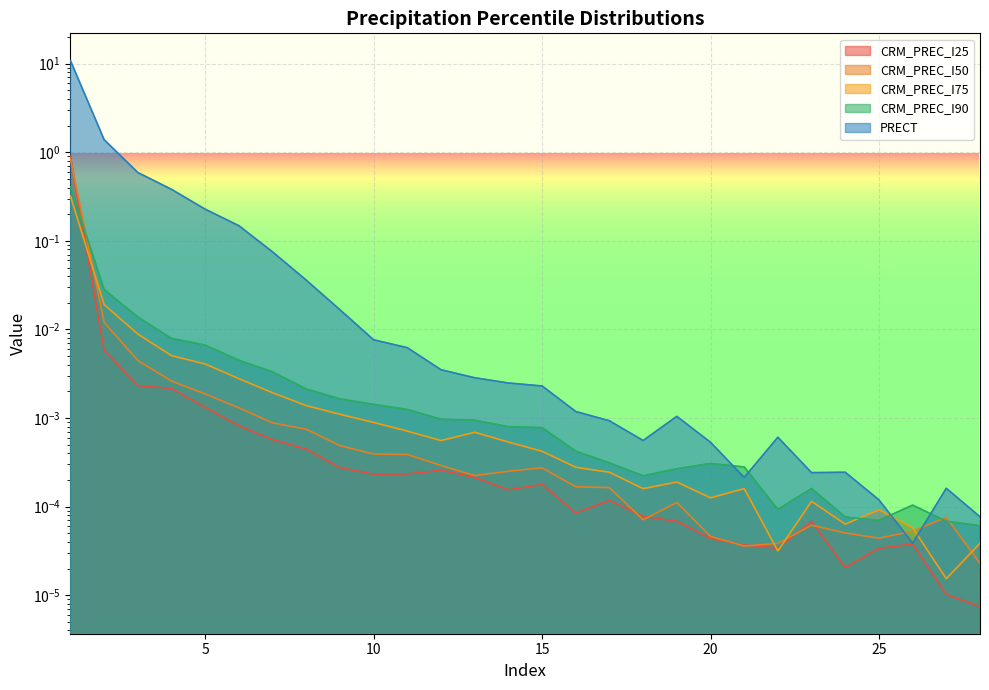

The value of CRM_PREC_I50 at 3 is 0.0. True or false?

False